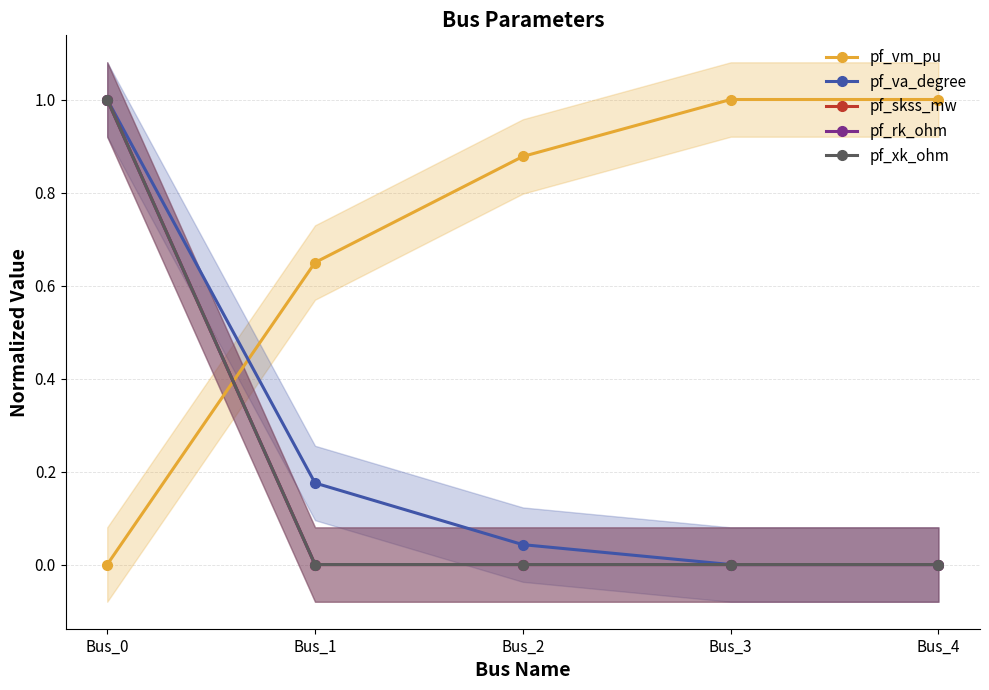

What is the maximum value for pf_rk_ohm?

1.0